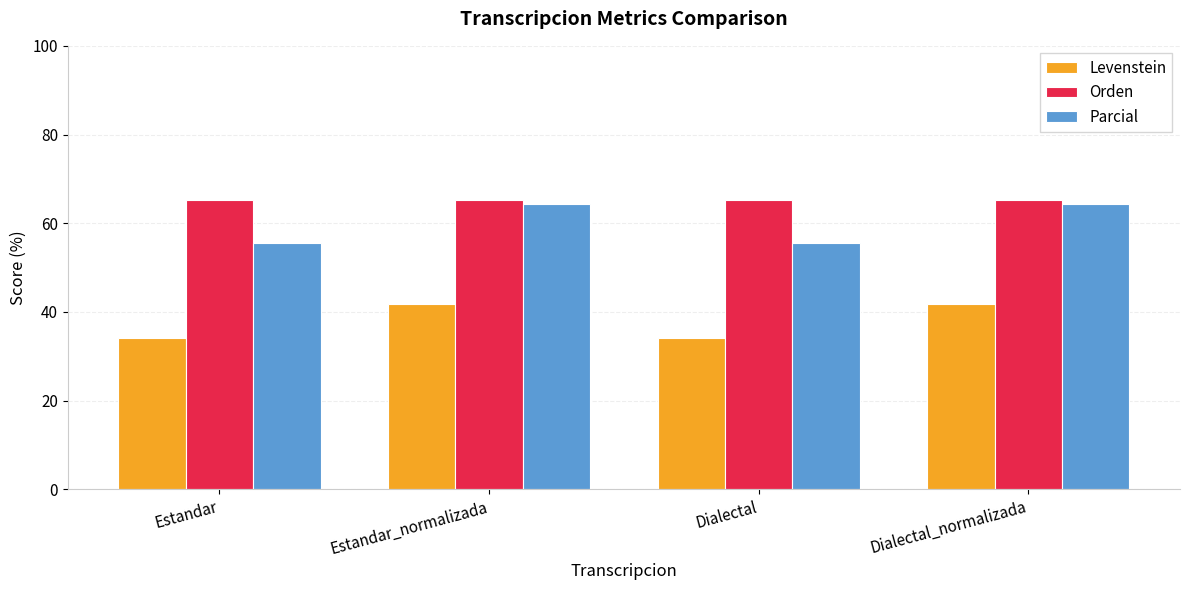

Is the value of Parcial at Dialectal greater than the value of Levenstein at Estandar_normalizada?

Yes